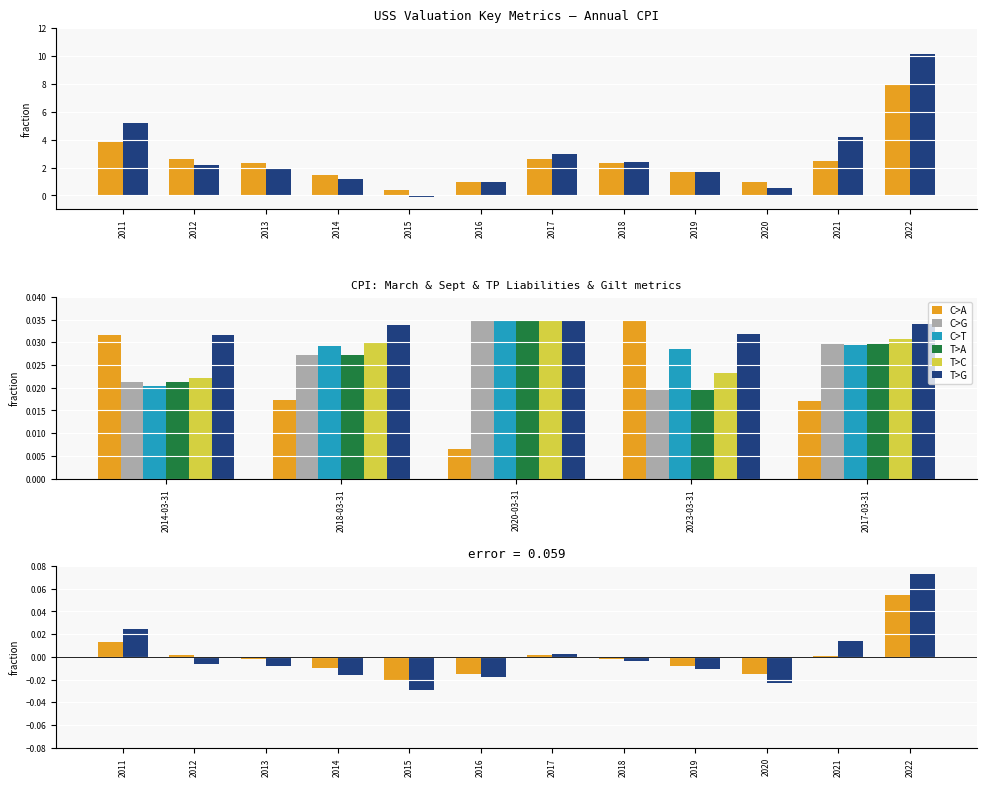

What position from the left is 2018-03-31?

2